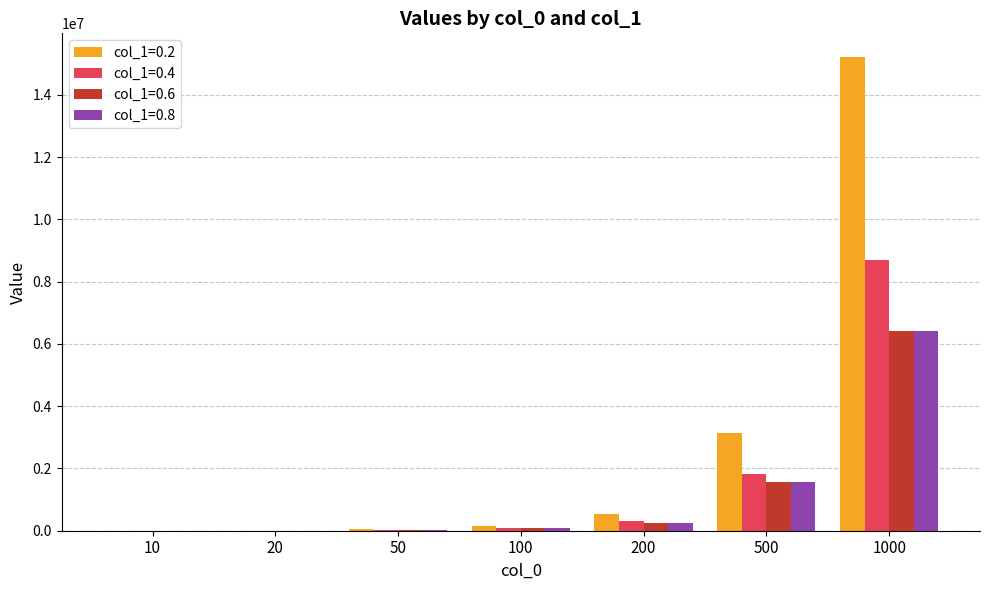

Is the value of col_1=0.6 at 50 greater than the value of col_1=0.8 at 1000?

No